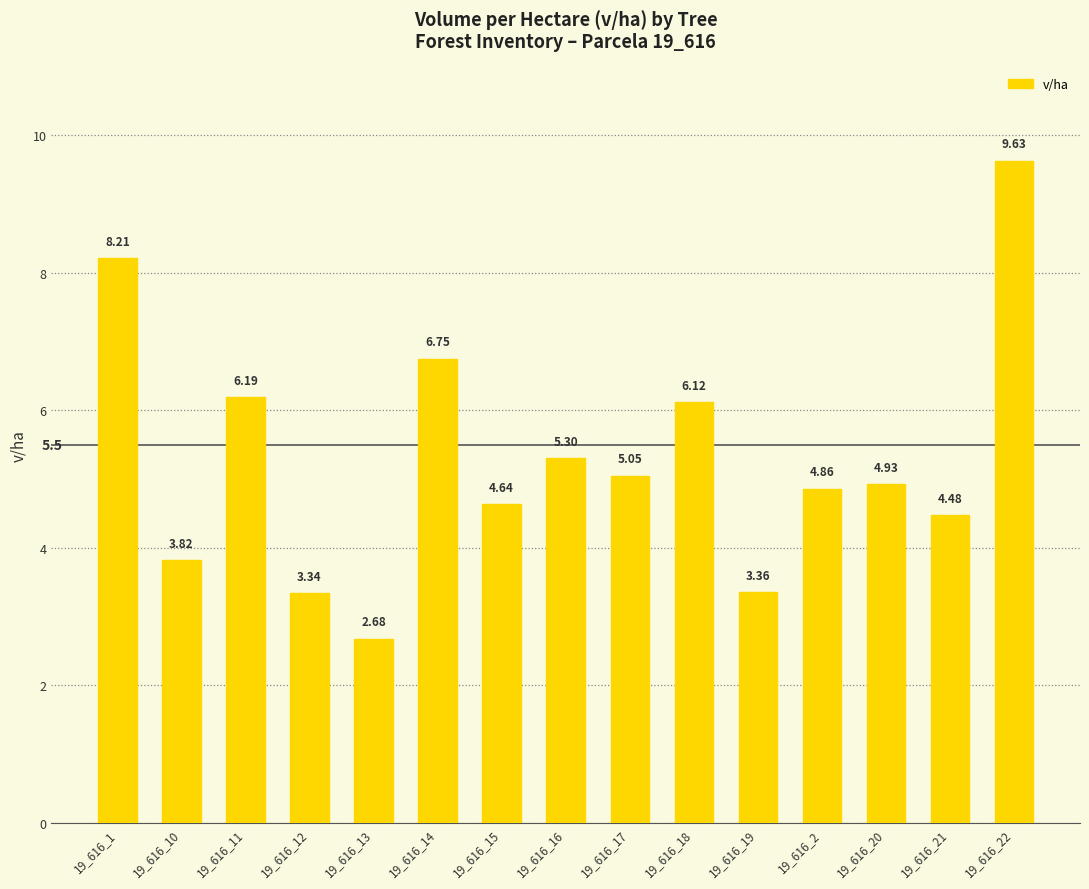

What is the value of the 3rd bar from the left?

6.2